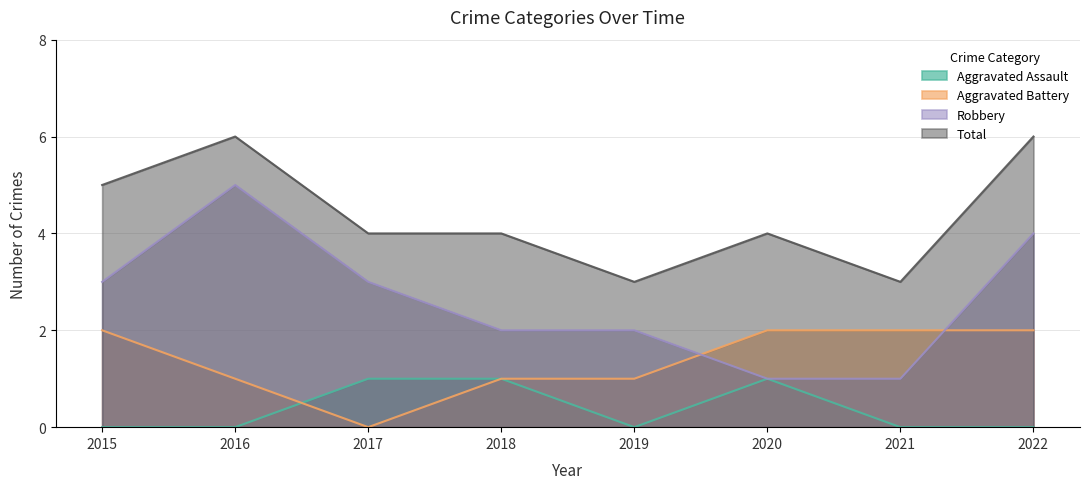

True or false: Robbery has more than 0 interior local peaks.

True